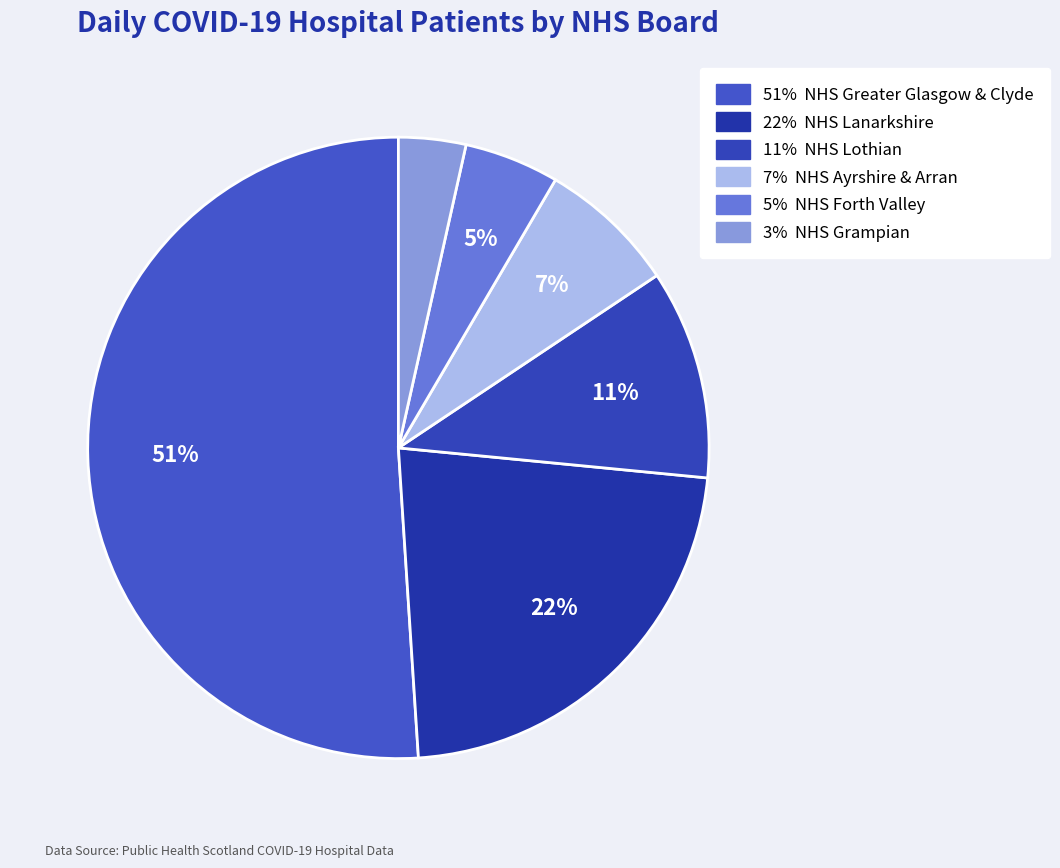

Count the number of slices in the pie.

6